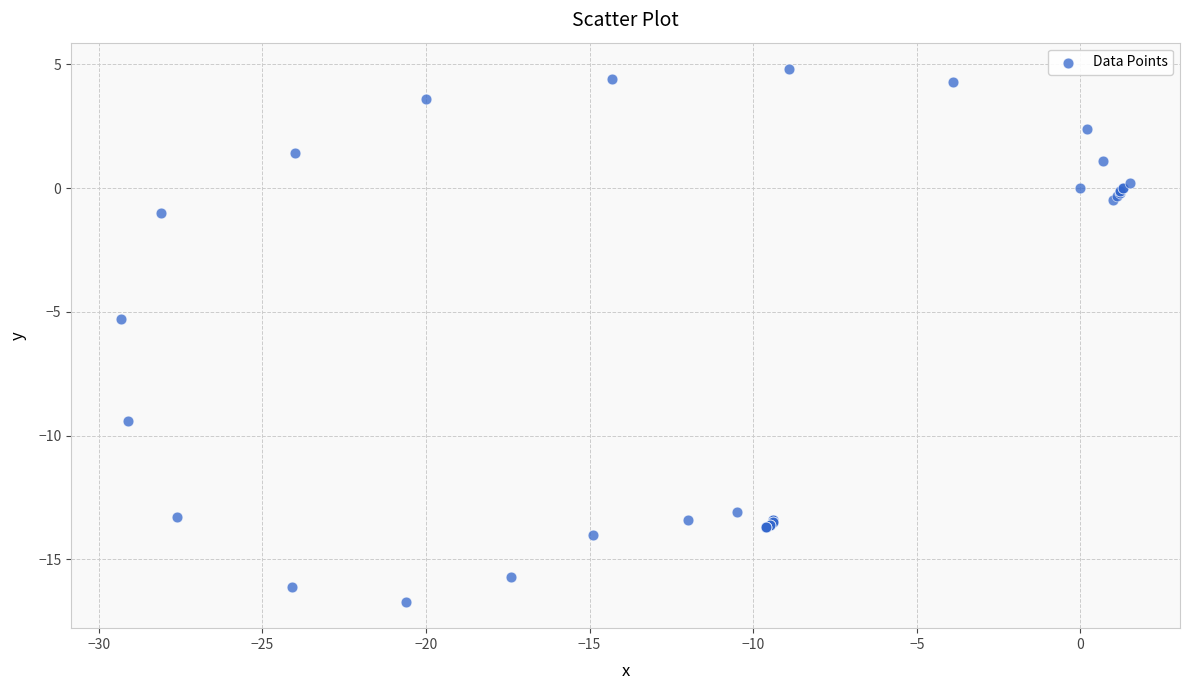

What Y value in the scatter plot is closest to -5?

-5.3